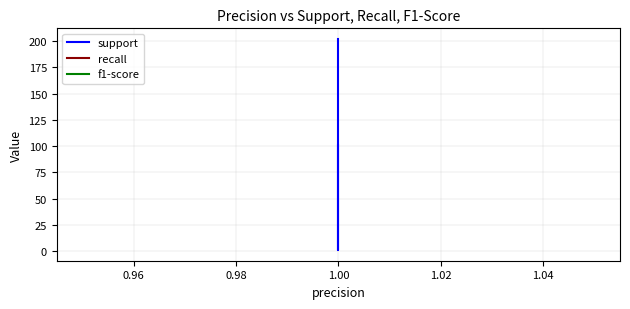

How many data points in support are less than 101?

1